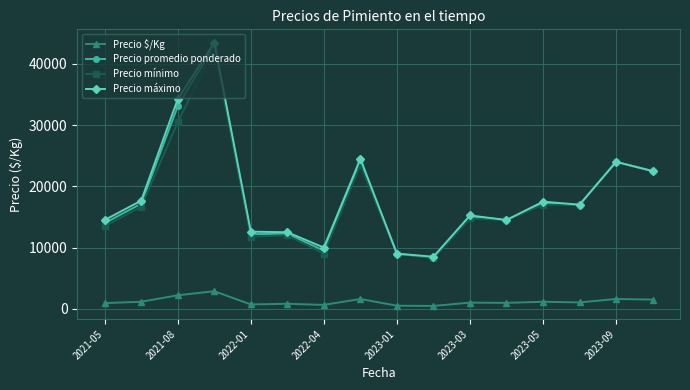

True or false: Precio promedio ponderado and Precio $/Kg intersect in this chart.

False